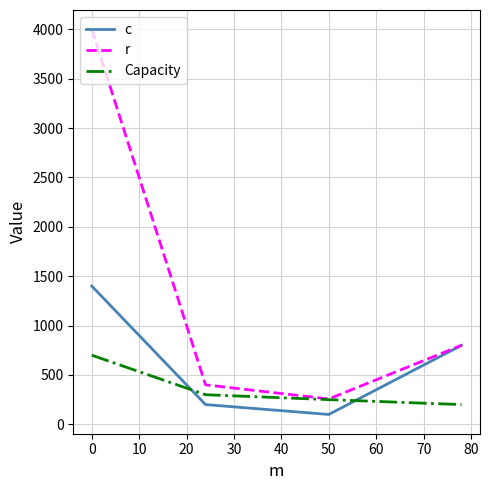

List the series in order of their overall mean, highest first.

r, c, Capacity